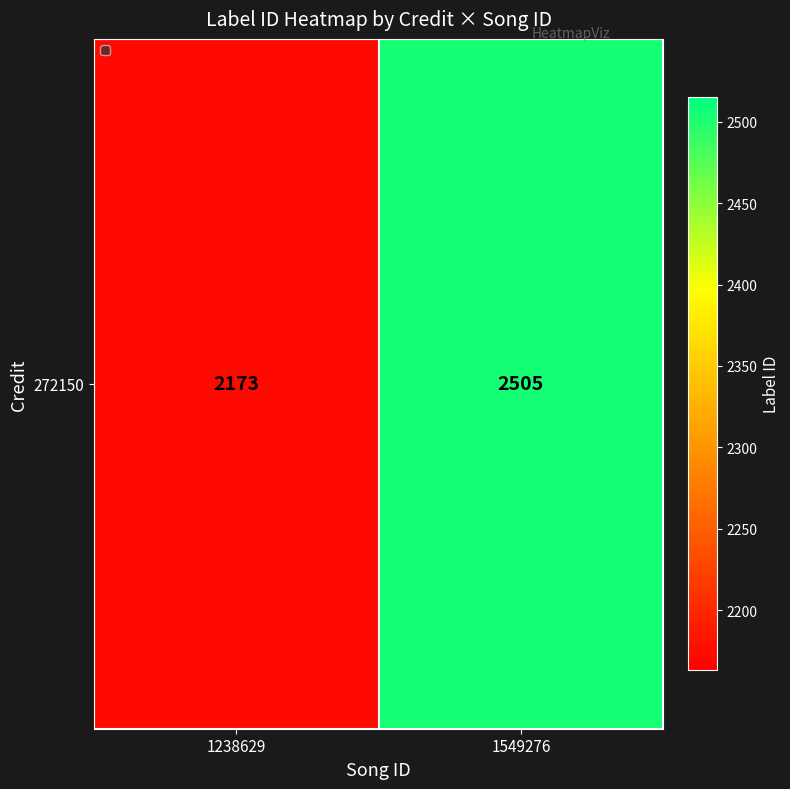

What is the difference between the values at 1238629 and 1549276?

332